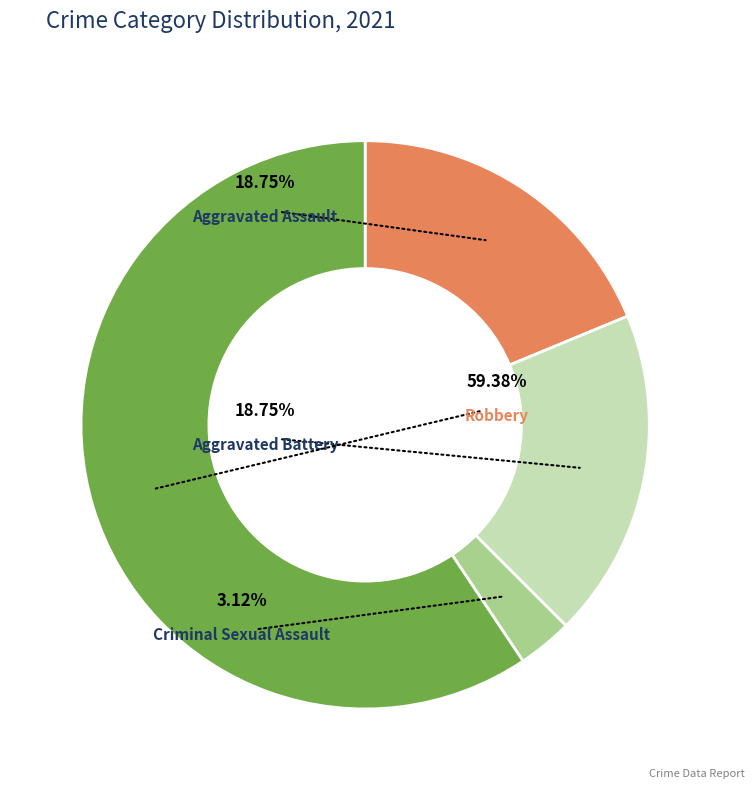

To the nearest percent, what is the difference between the Criminal Sexual Assault and Robbery slice percentages?

56%